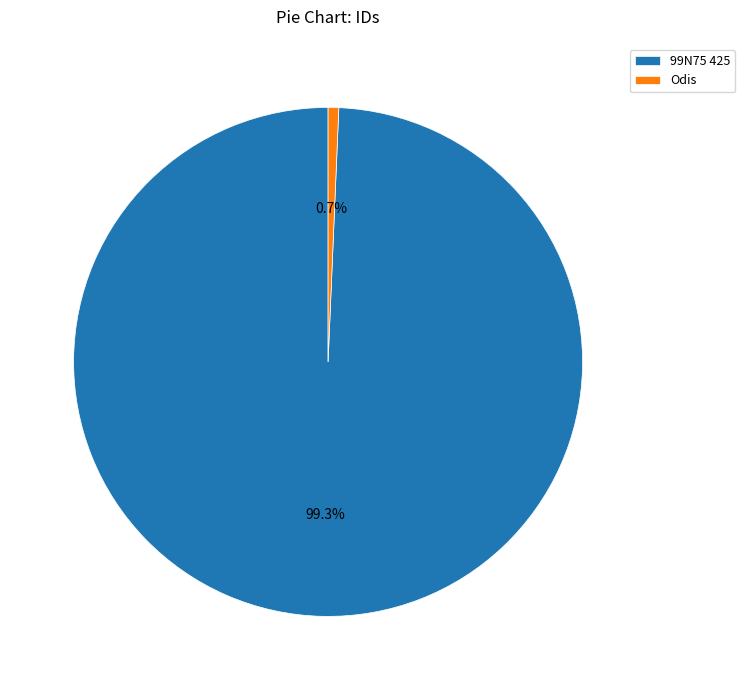

Between 99N75 425 and Odis, which is larger?

99N75 425